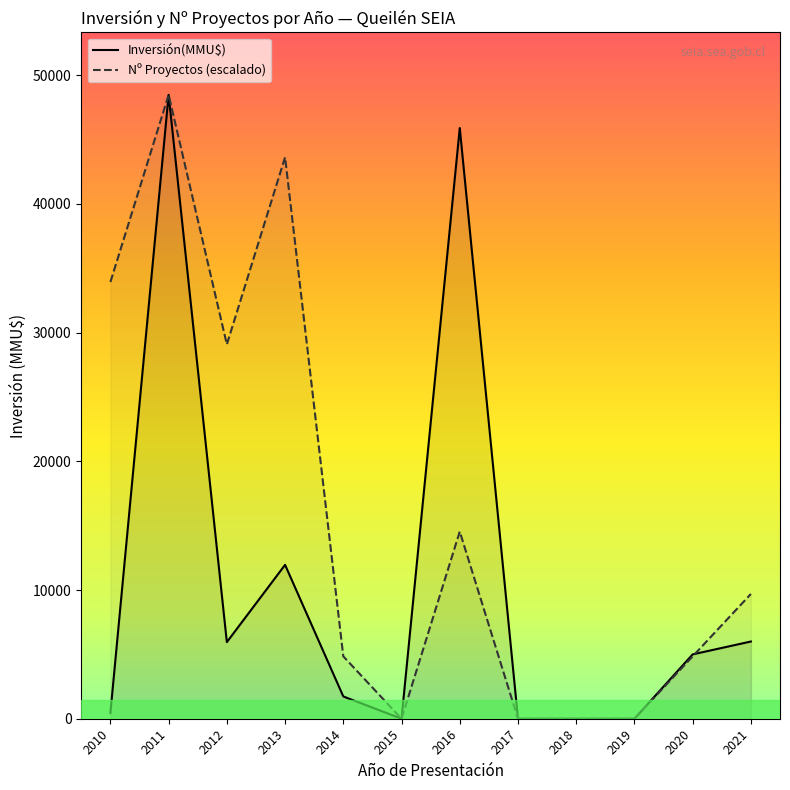

How many values in the Nº Proyectos (escalado) series are below 9695?

6